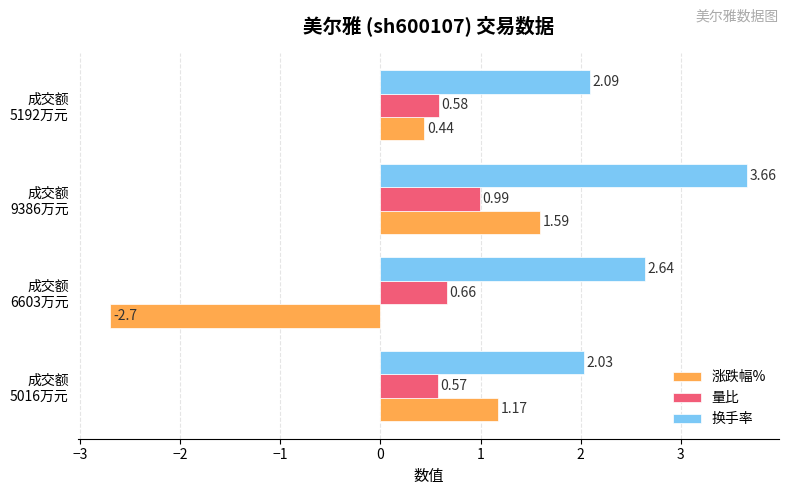

Which series has the largest total across all categories?

换手率